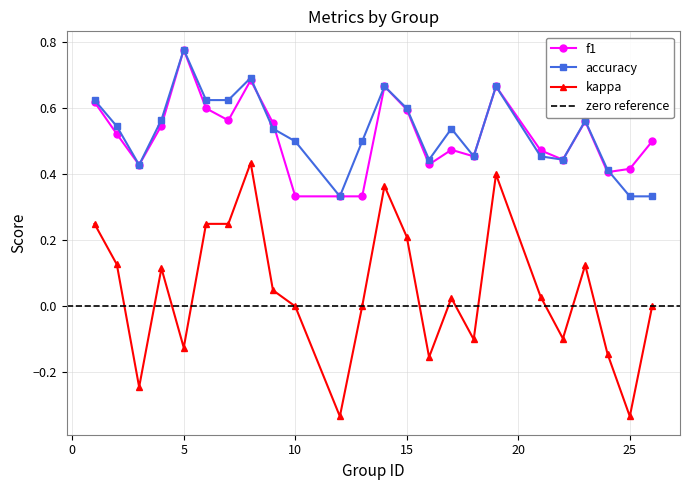

What is the value of the accuracy point at the 11th from the left?

0.3